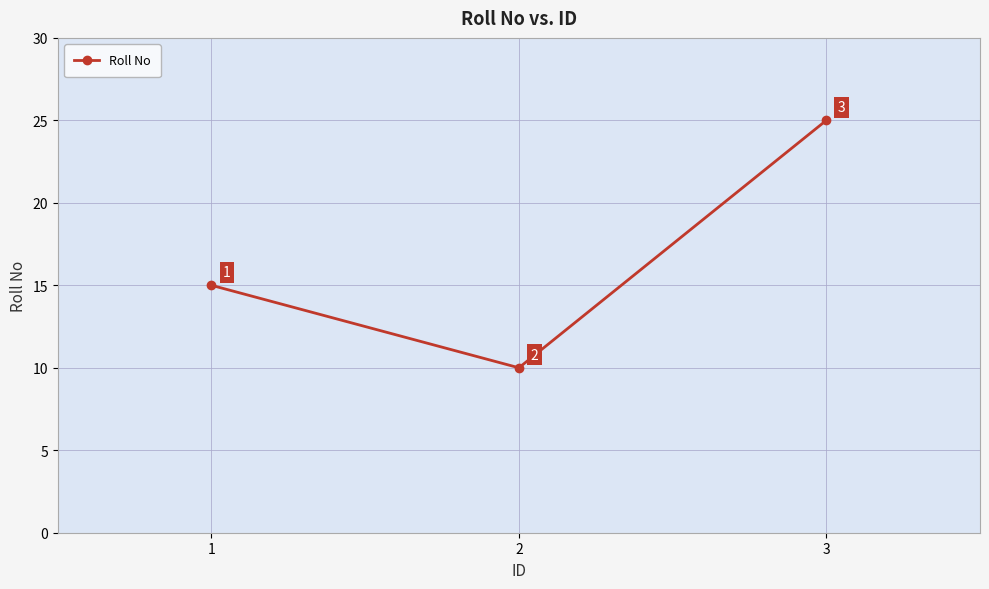

What is the value of the 3rd point from the left?

25